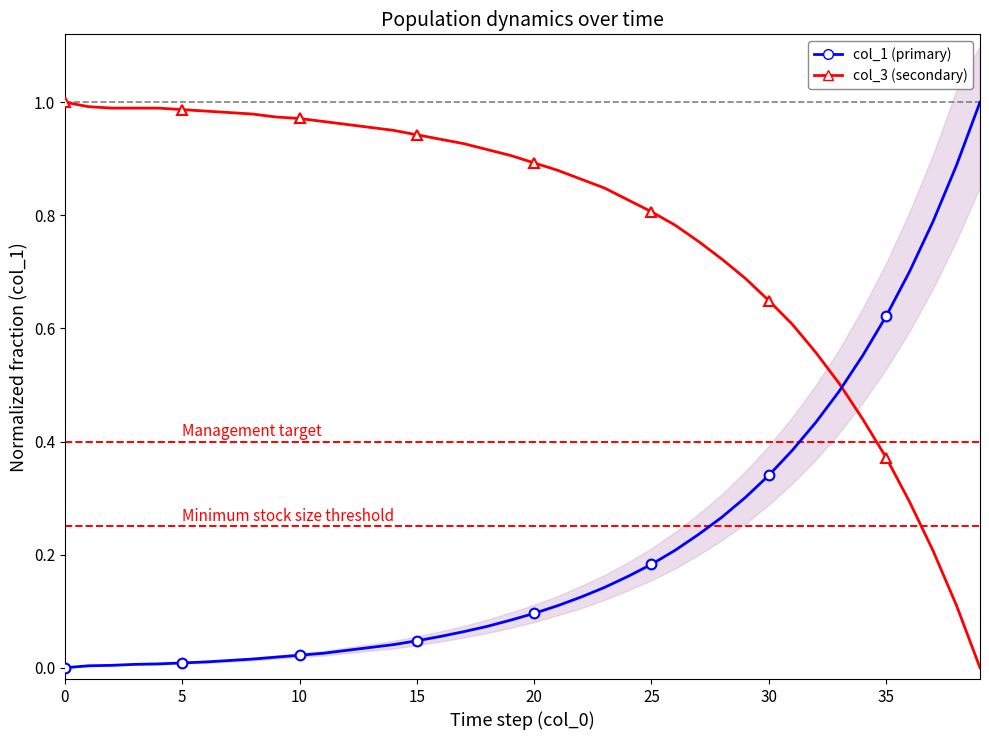

Is it true that col_1 (primary) equals 0.0 at 11?

True